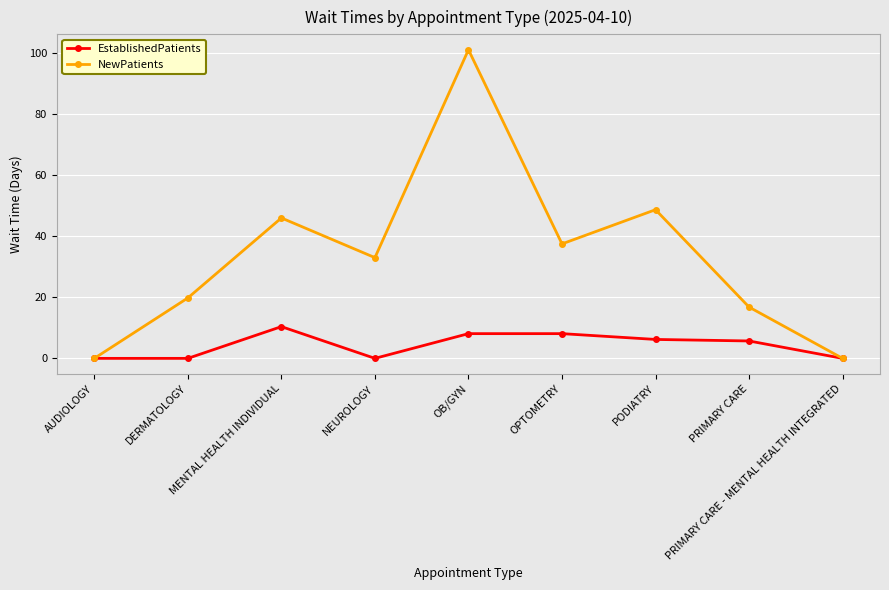

True or false: NewPatients has more than 1 points higher than both neighbors.

True